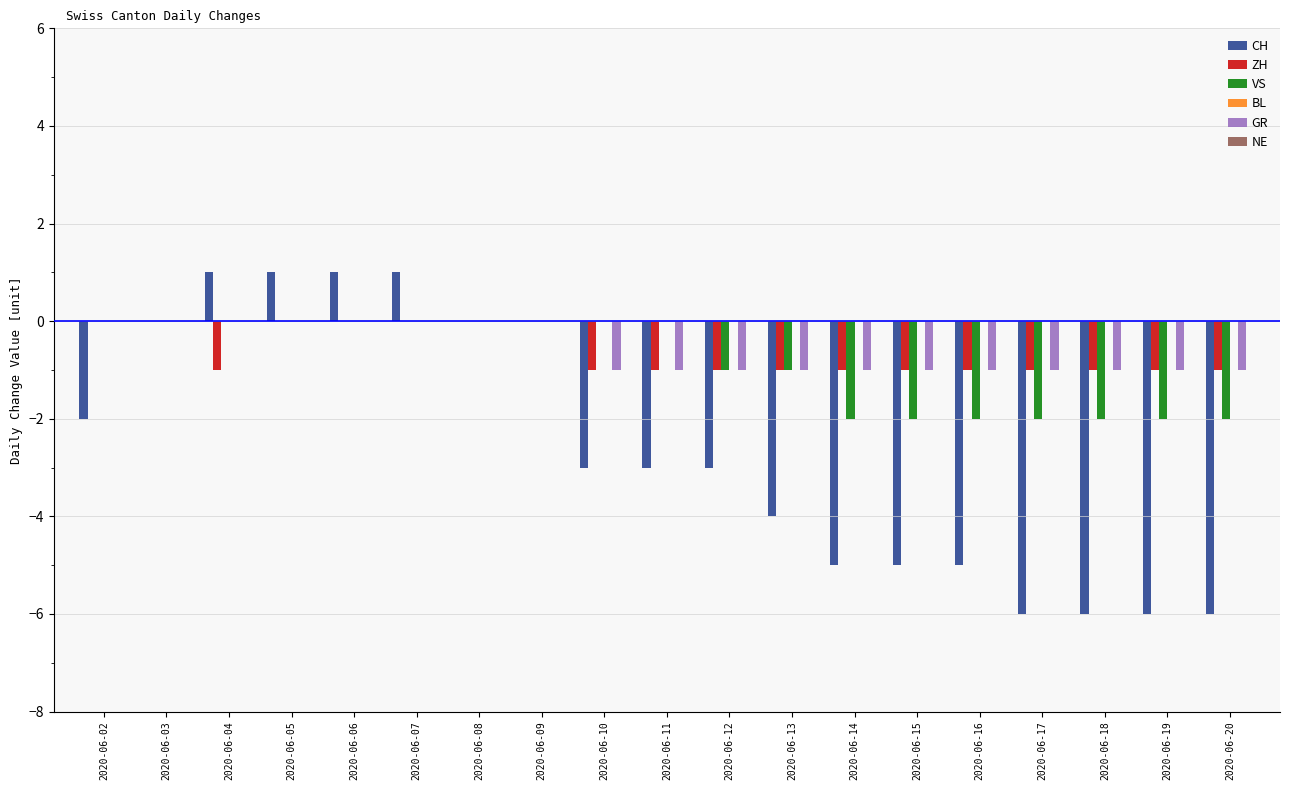

What is the sum of the CH values at 2020-06-15 and 2020-06-06?

-4